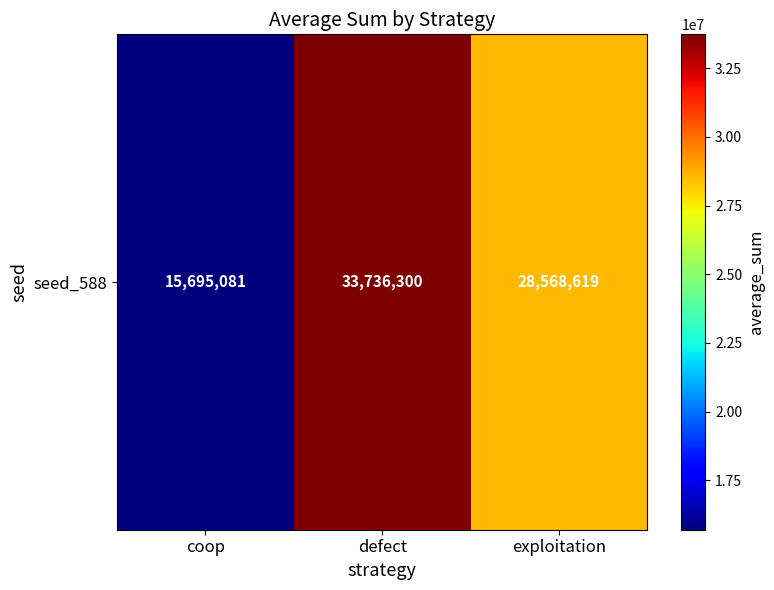

What is the difference between the maximum and minimum values?

18041219